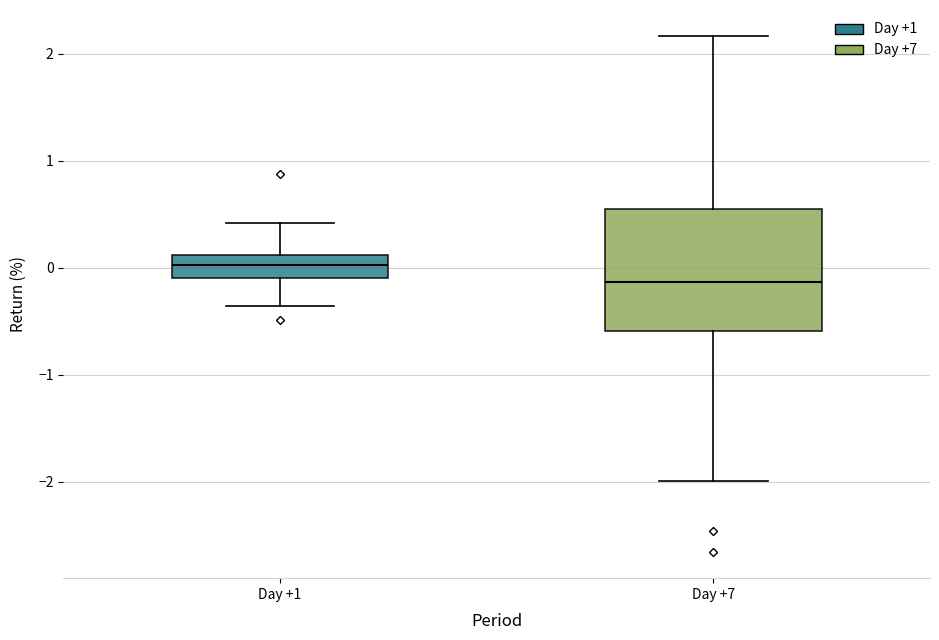

Reading left to right, read every box against the y-axis: the position of its median line, the range the box covers, and the ends of its whiskers. The values are not printed on the chart, so give them approximately, as read against the axis.

Day +1: median 0.0, box -0.1 to 0.1, whiskers -0.4 to 0.4
Day +7: median -0.1, box -0.6 to 0.5, whiskers -2.0 to 2.2